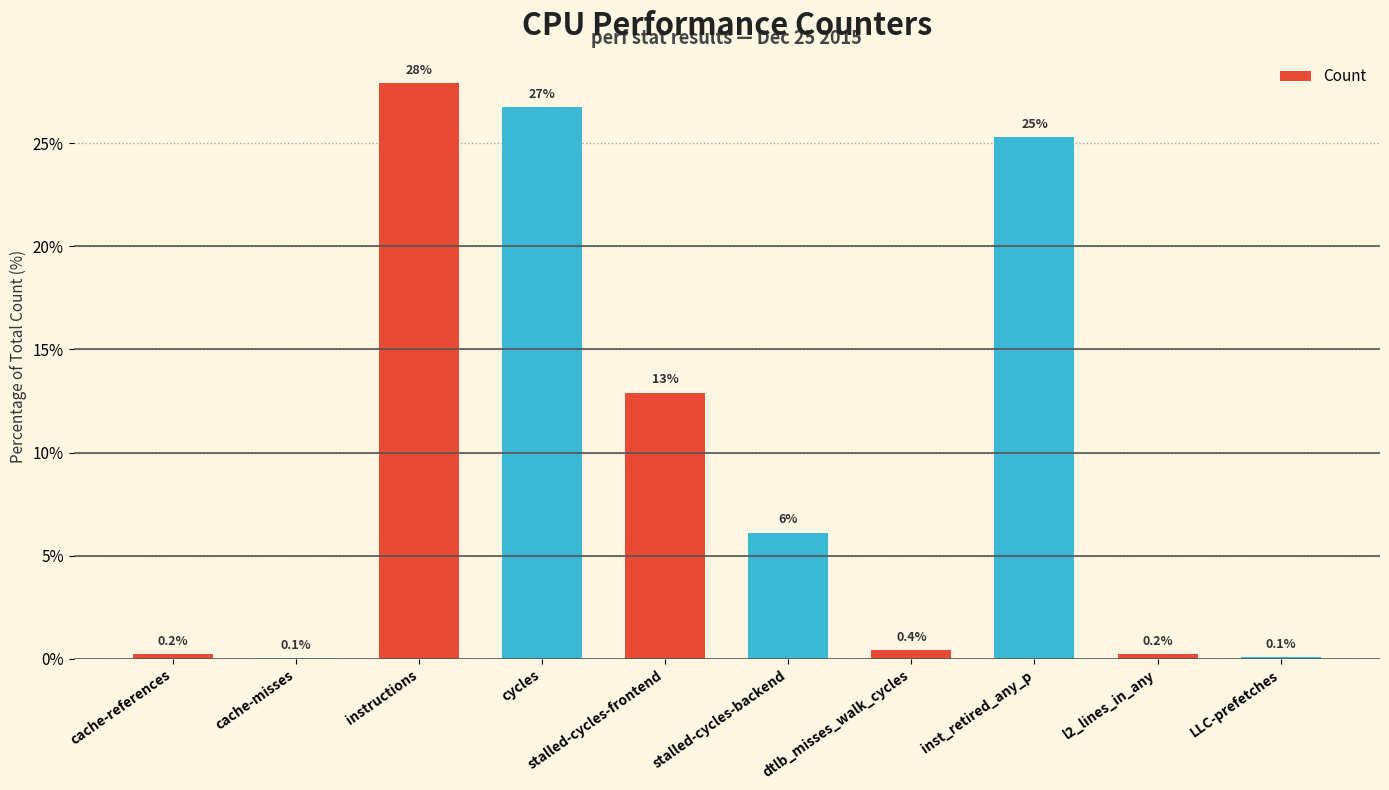

What is the sum of the values at stalled-cycles-frontend and LLC-prefetches?

13.0